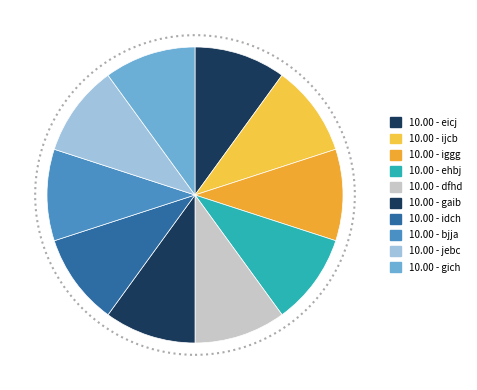

Count the number of slices in the pie.

10